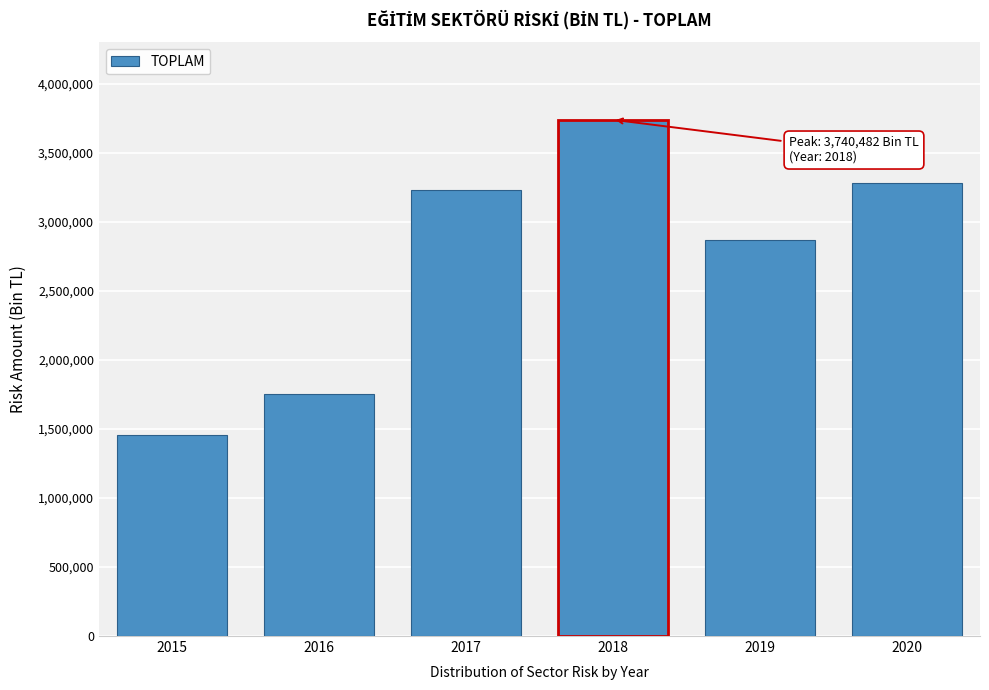

Reading left to right, what are all the values shown in this chart?

1457133.5	1755119.2	3232593.5	3740482.0	2872669.0	3280606.1